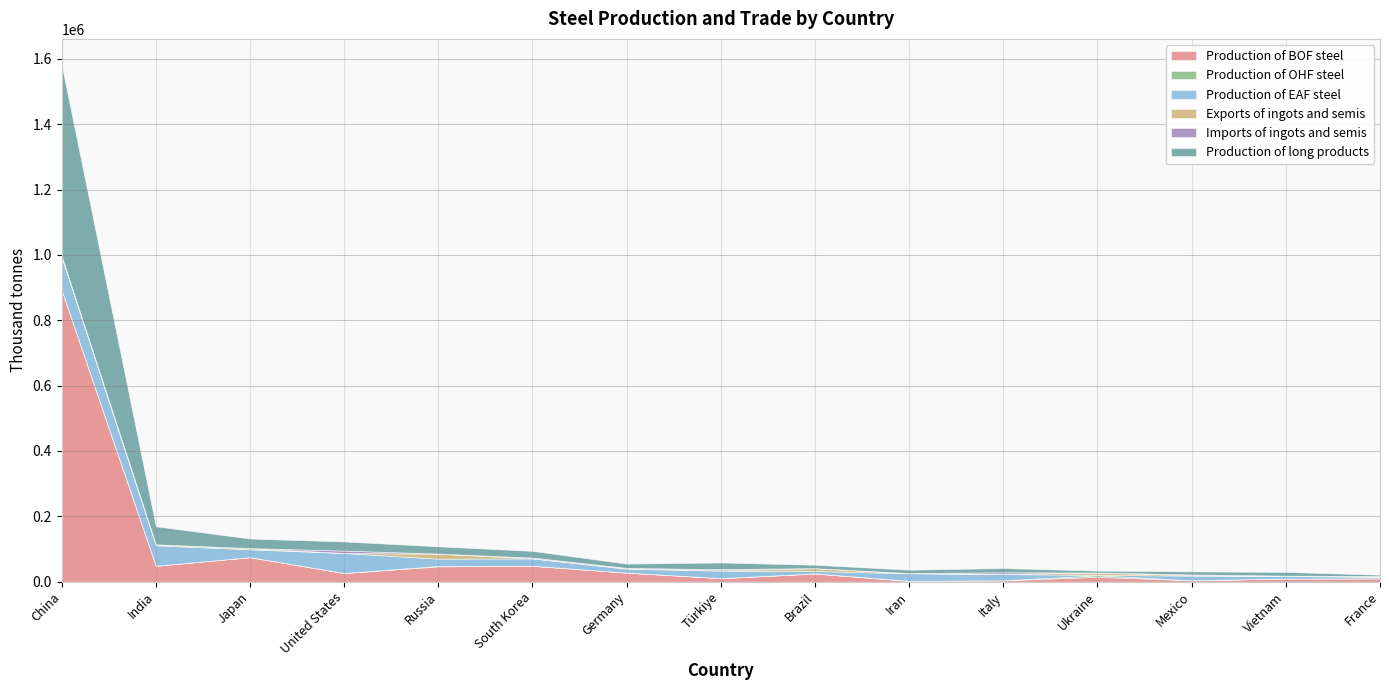

True or false: Imports of ingots and semis and Production of EAF steel intersect in this chart.

False